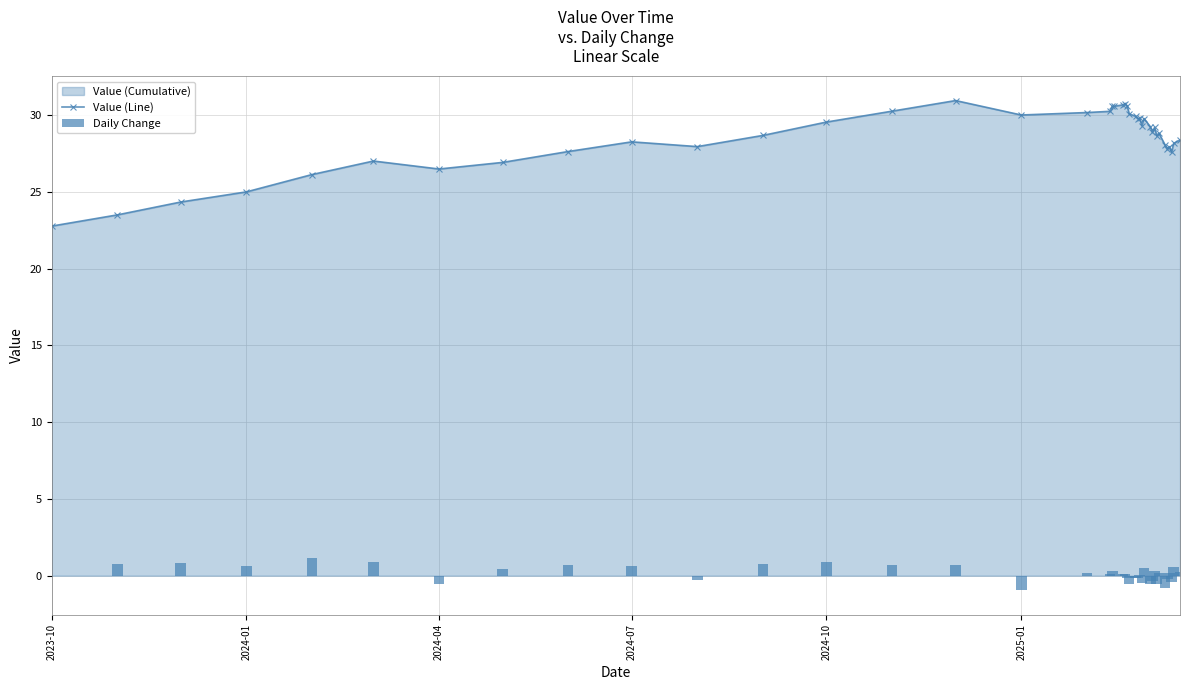

True or false: Value (Line) has more than 1 interior local peaks.

True